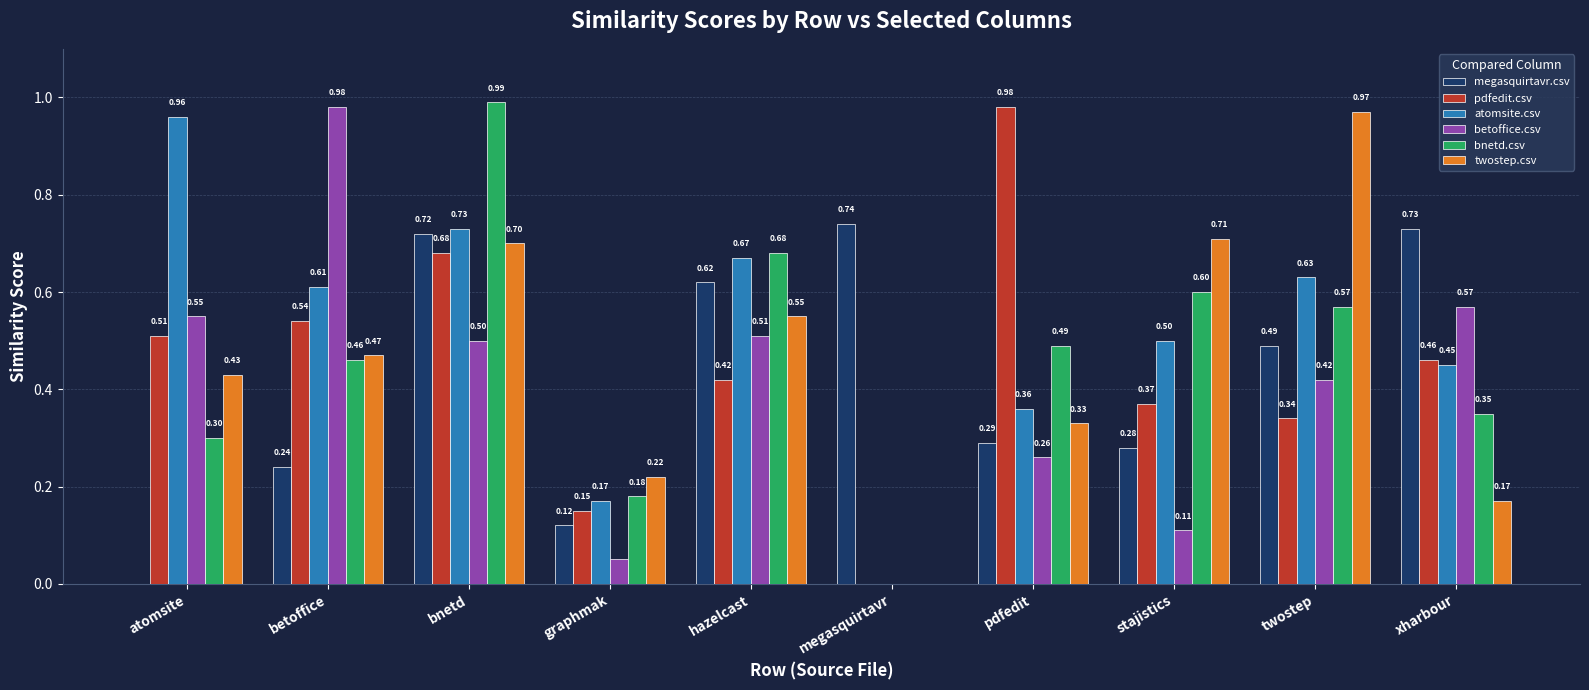

At which category is the sum across all series the highest?

bnetd